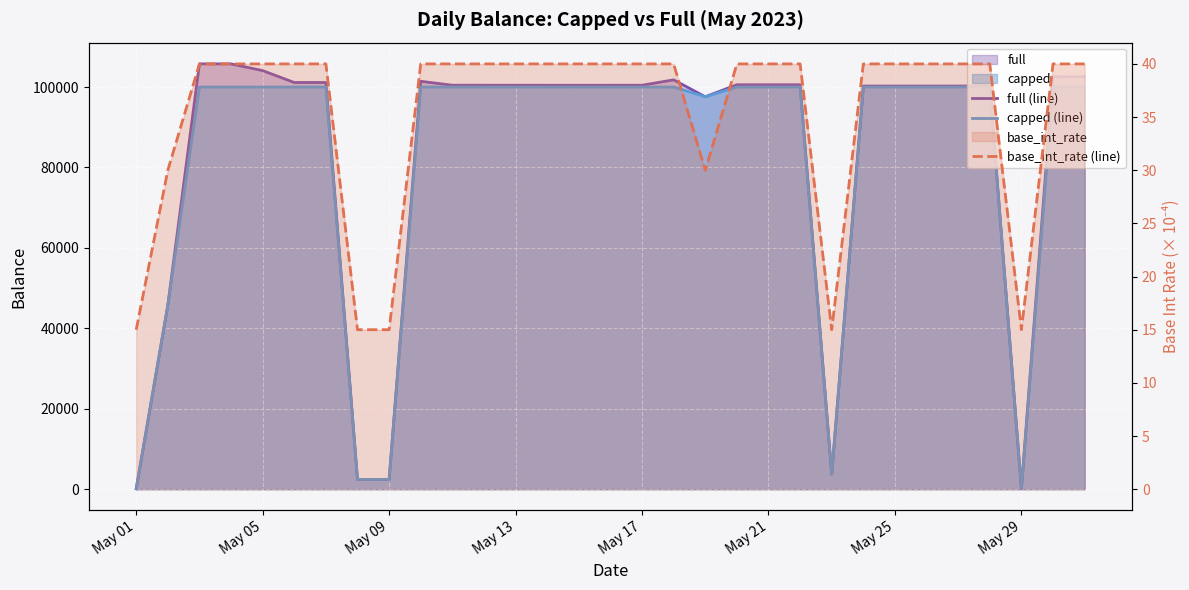

What is the approximate value of capped (line) at May 05?

100000.0